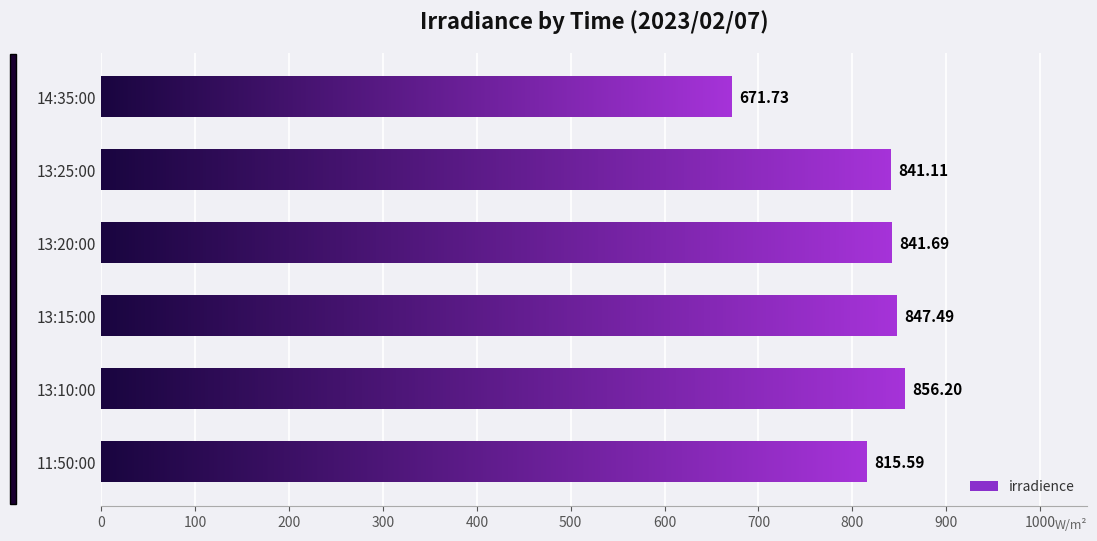

Between 13:10:00 and 14:35:00, which is larger?

13:10:00